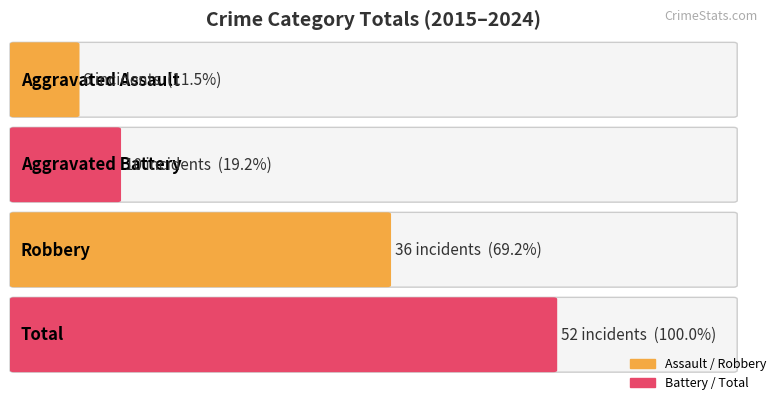

Rank the series by their maximum value, from lowest to highest.

Aggravated Assault, Aggravated Battery, Robbery, Total